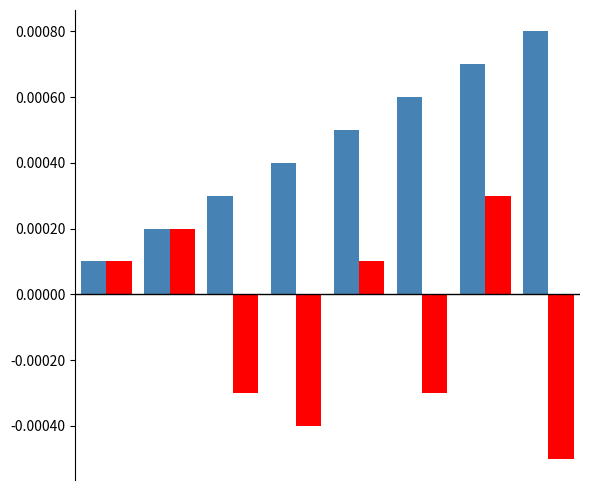

How many data points does each series have?

8